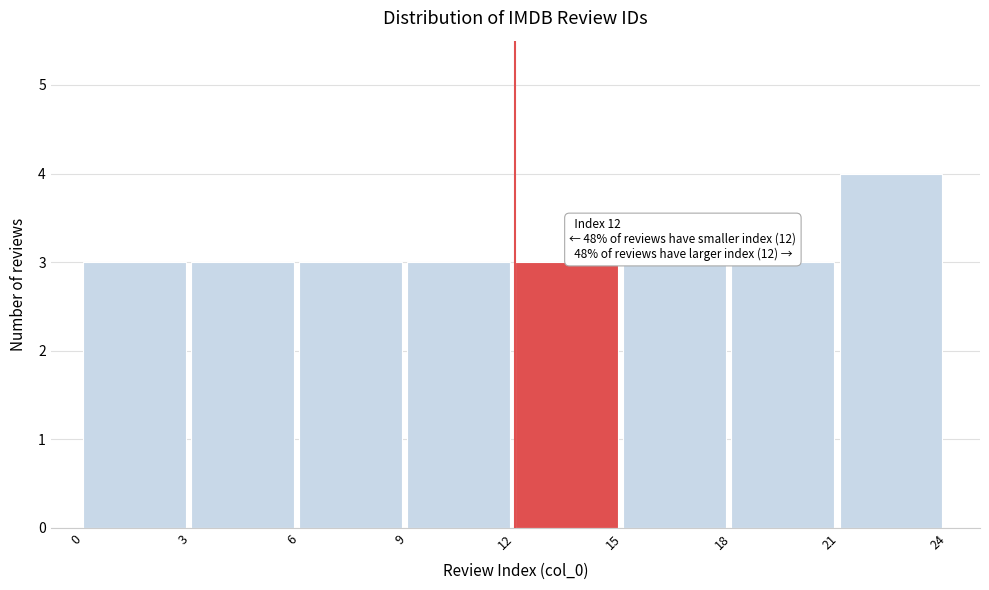

Over which range of the x-axis is the bar tallest?

21 to 24